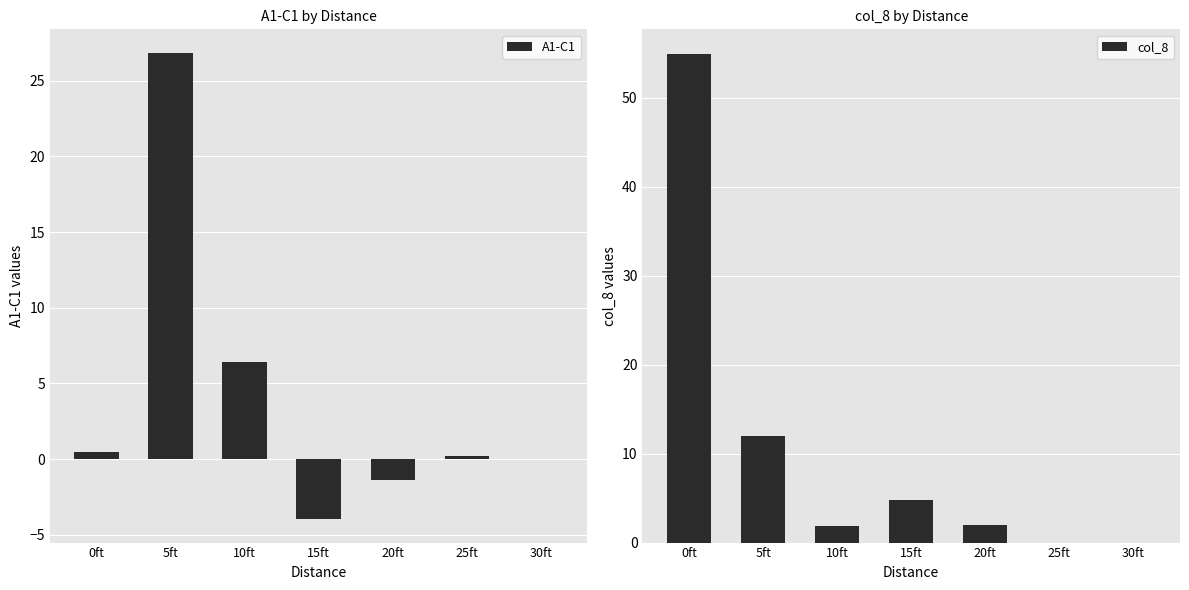

The A1-C1 series shows -2.2 at 20ft. True or false?

False